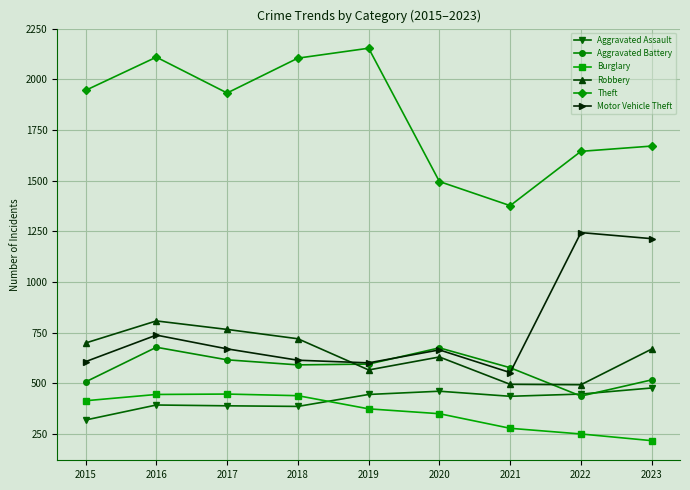

The Robbery series shows 923 at 2019. True or false?

False